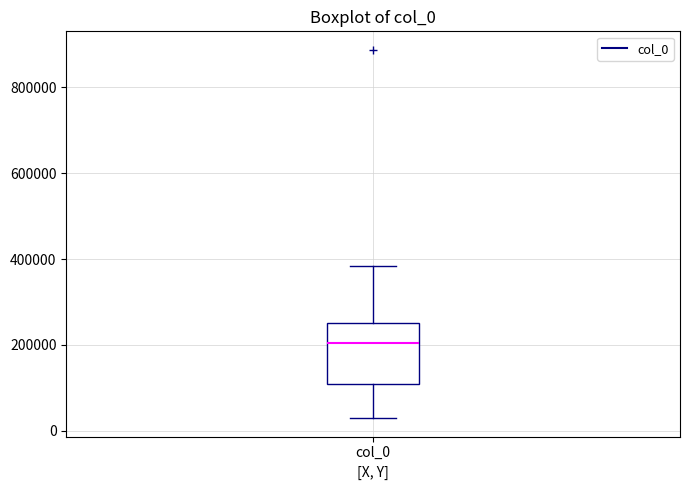

Where does the lower whisker of the box for col_0 end on the y-axis? The values are not printed on the chart, so give them approximately, as read against the axis.

20000